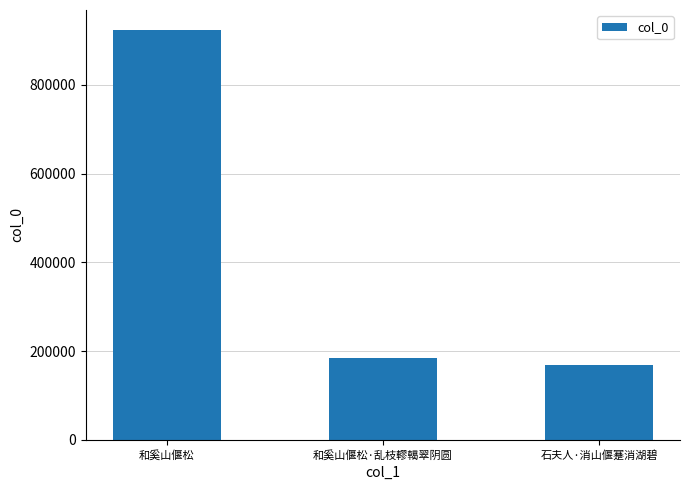

What is the sum of the values at 和奚山偃松·乱枝轇轕翠阴圆 and 和奚山偃松?

1106824